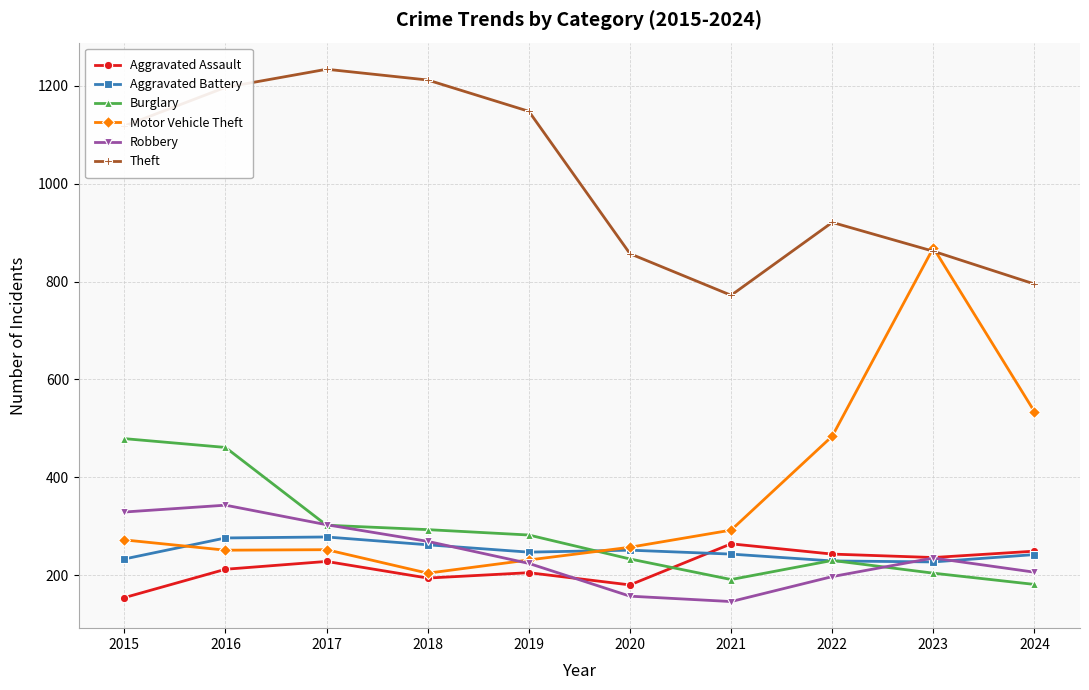

Does the chart display data point markers on the line(s)?

Yes